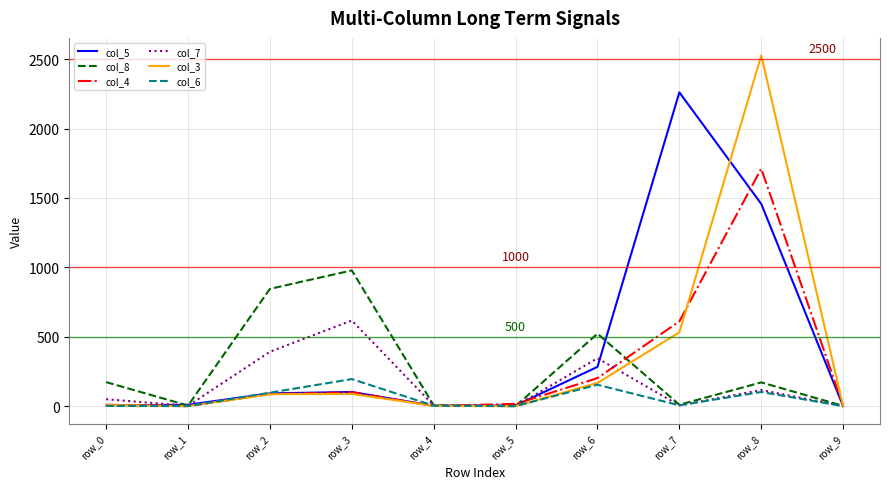

What are all the series names shown in the legend?

col_5, col_8, col_4, col_7, col_3, col_6